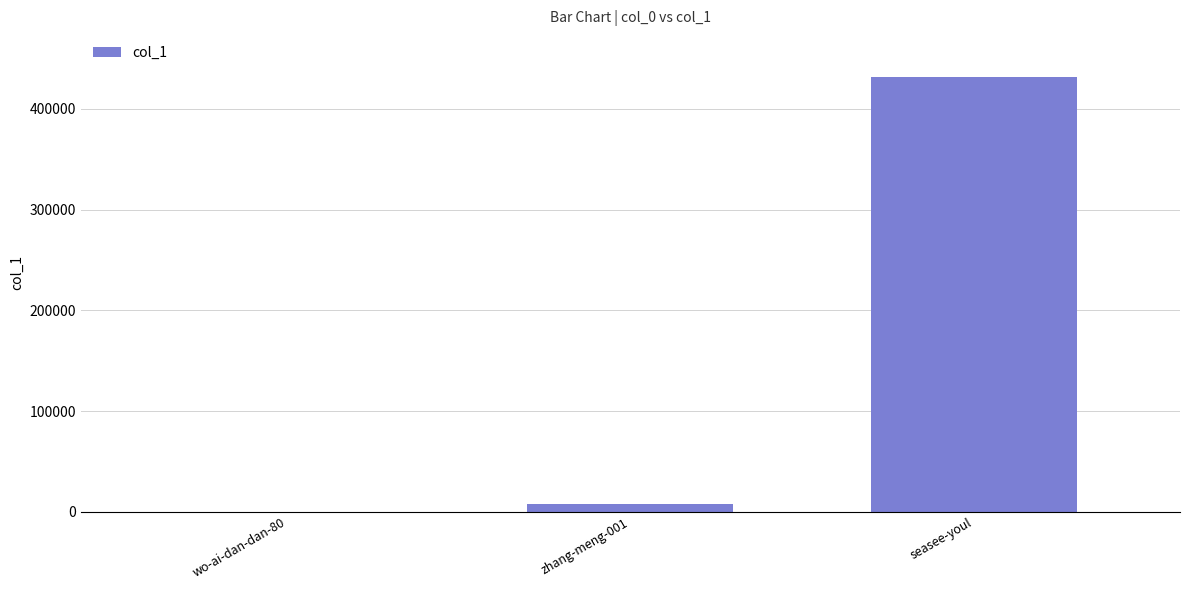

What is the difference between the values at wo-ai-dan-dan-80 and zhang-meng-001?

7543